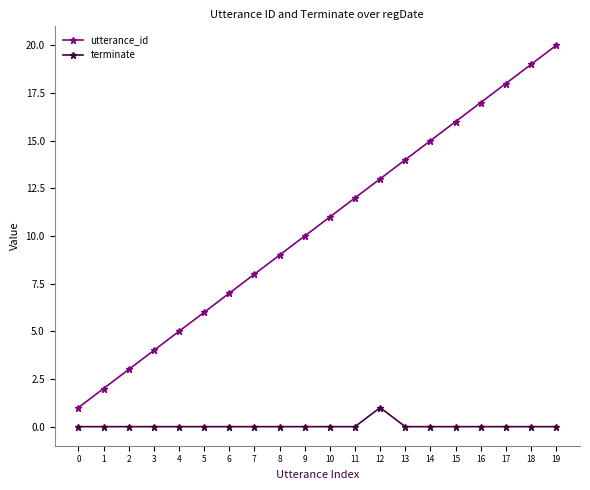

How many lines are shown in the chart?

2